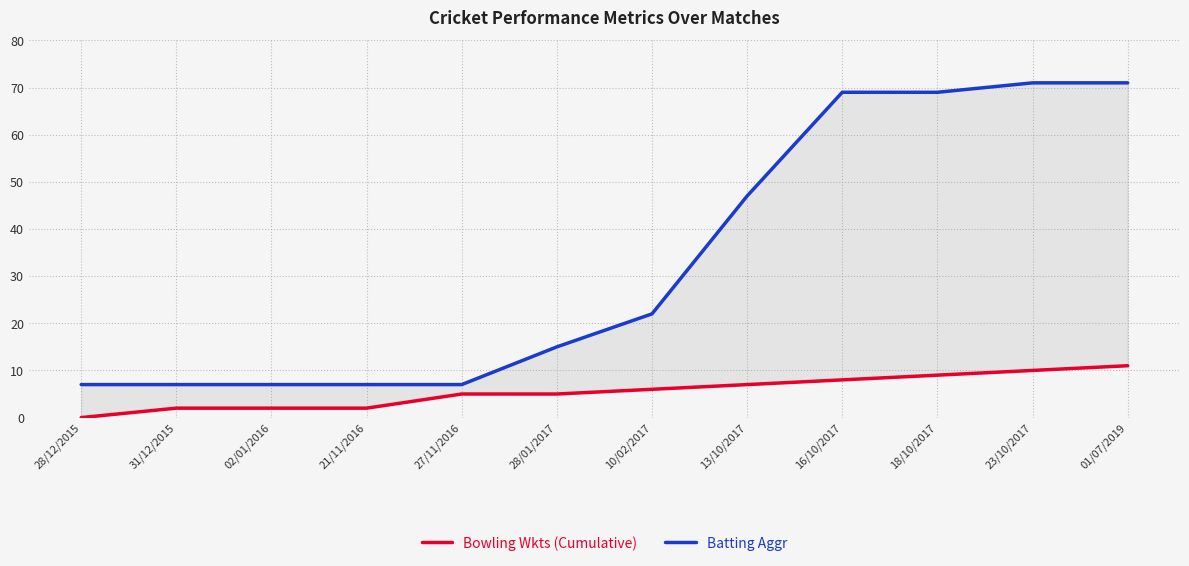

Reading left to right, extract all data points from this chart.

Bowling Wkts (Cumulative): 0	2	2	2	5	5	6	7	8	9	10	11
Batting Aggr: 7	7	7	7	7	15	22	47	69	69	71	71